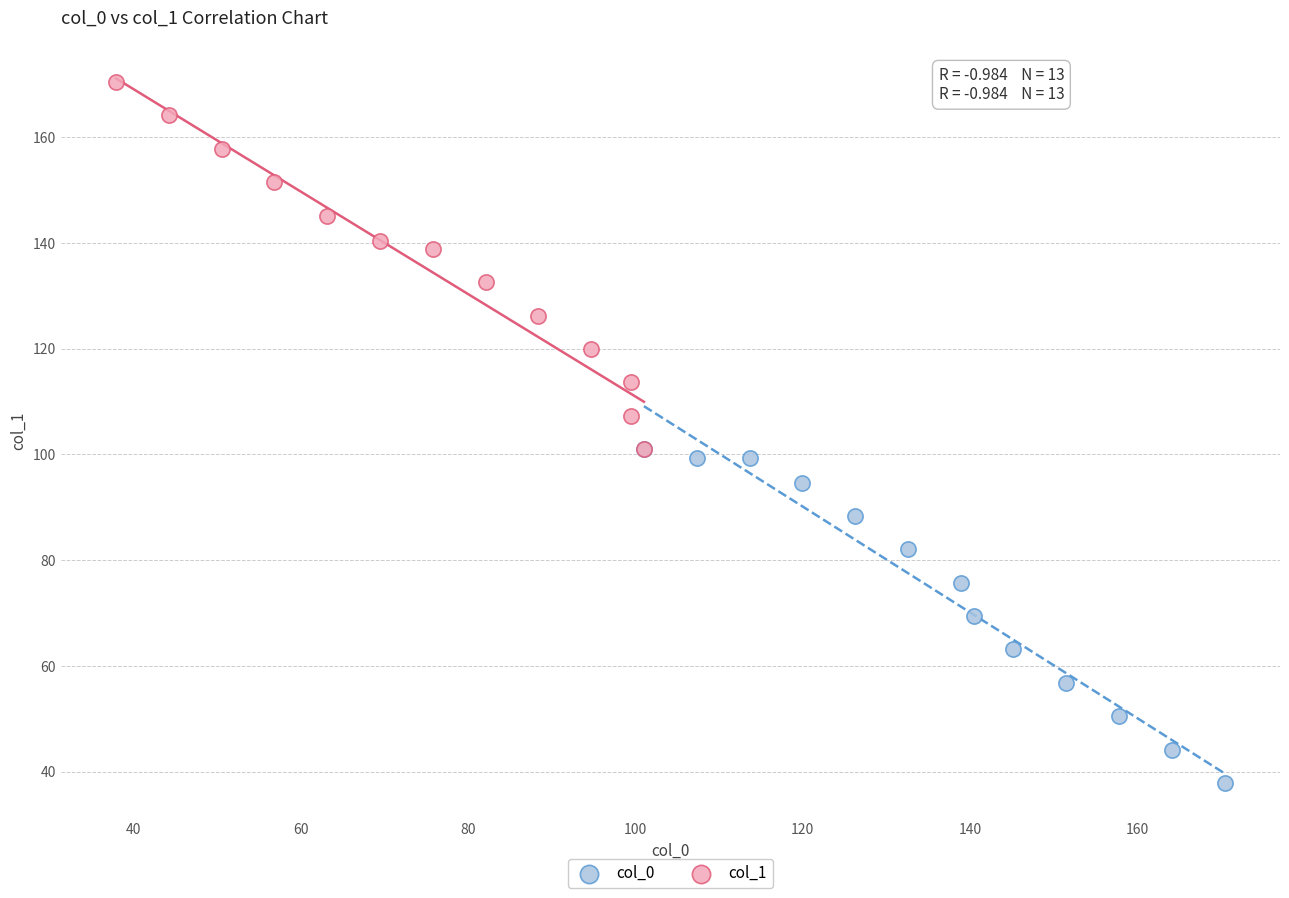

Which series contains the highest Y value?

col_1